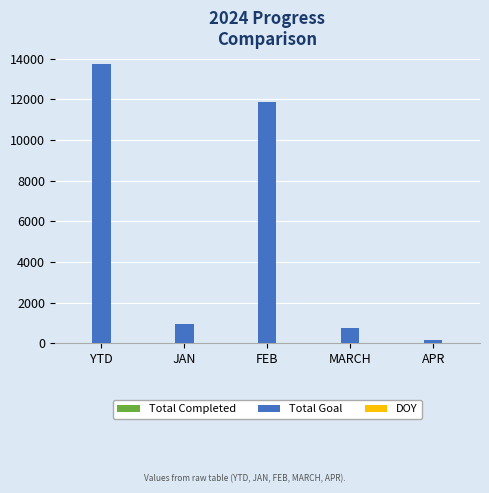

The value of Total Goal at YTD is 6346. True or false?

False